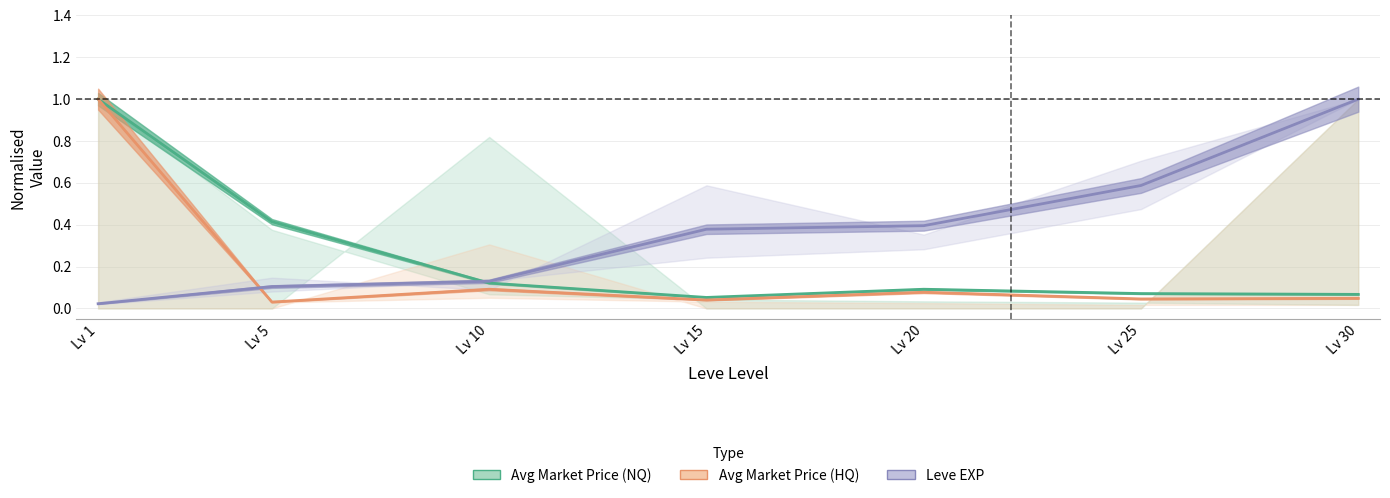

In Avg Market Price (HQ), how many points are higher than both neighbors (excluding endpoints)?

2